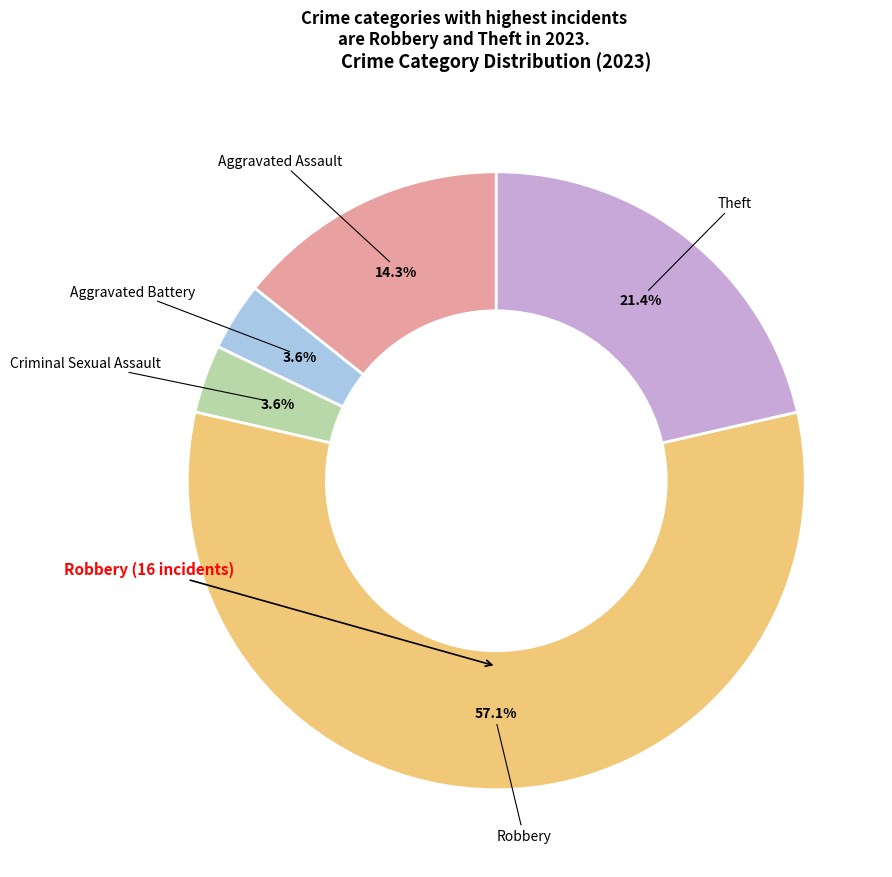

Is there a majority slice in this chart?

Yes